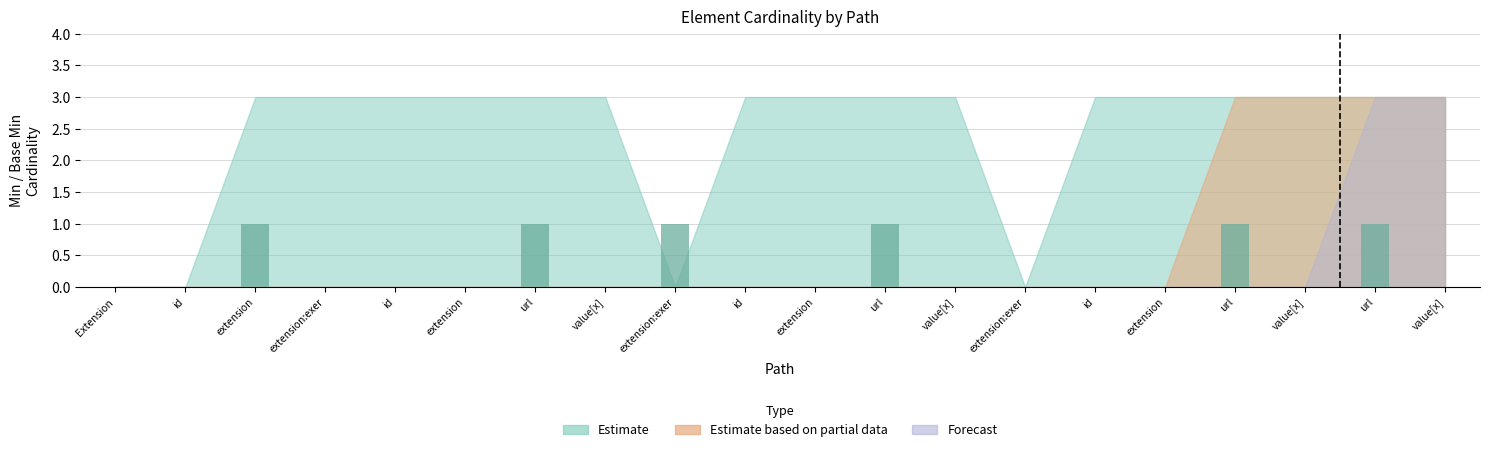

Count the number of data series in this chart.

1